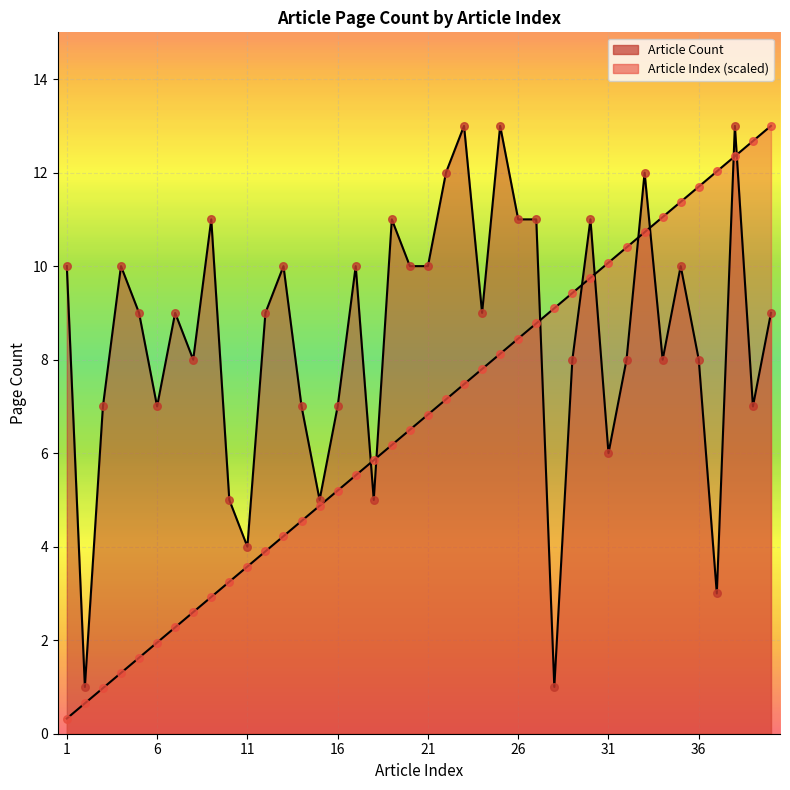

Which series has the widest spread of Y values?

Article Index